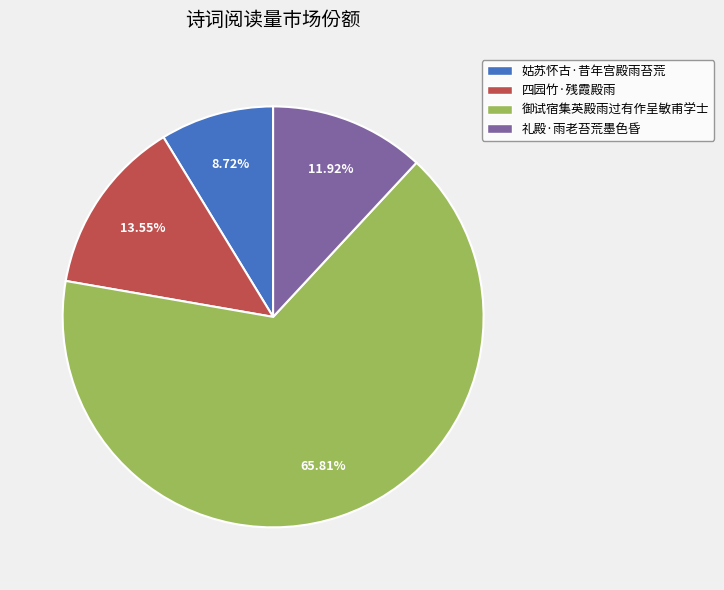

To the nearest percent, what portion does 御试宿集英殿雨过有作呈敏甫学士 represent?

66%